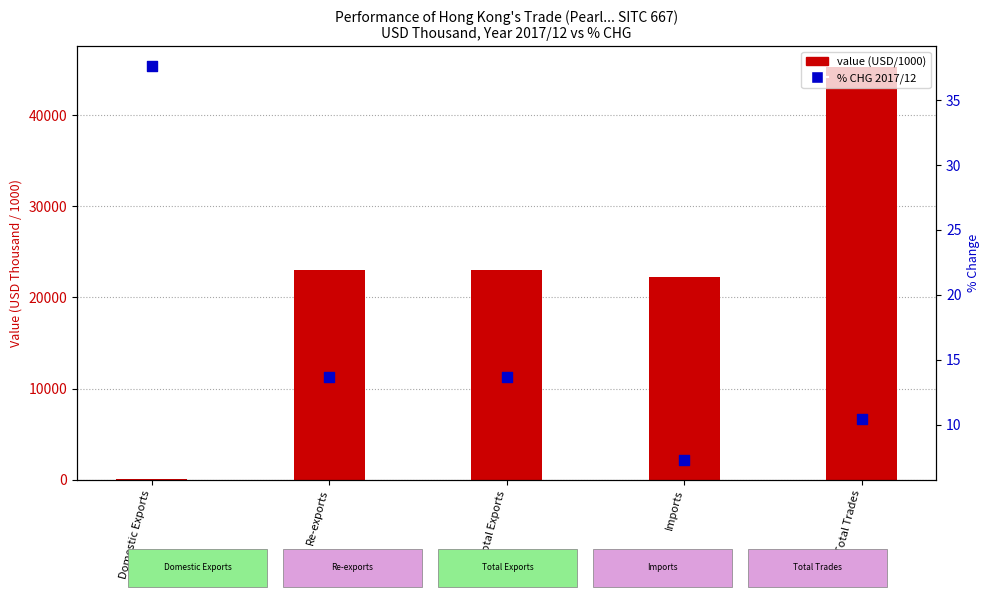

Which series reaches the minimum Y coordinate?

% CHG 2017/12